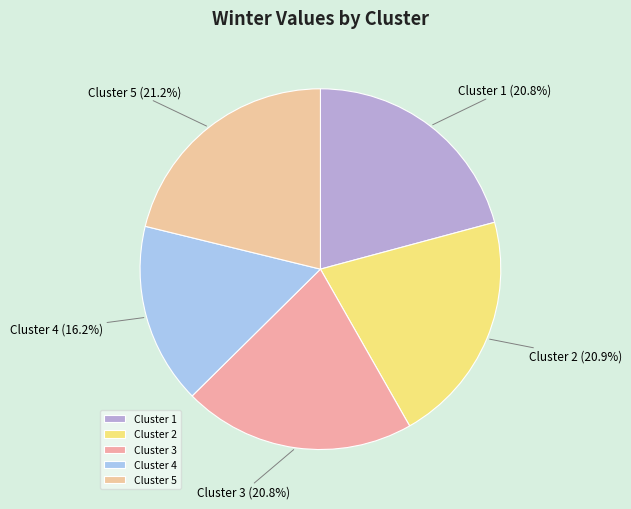

The Cluster 5 slice represents 31% of the pie. True or false?

False